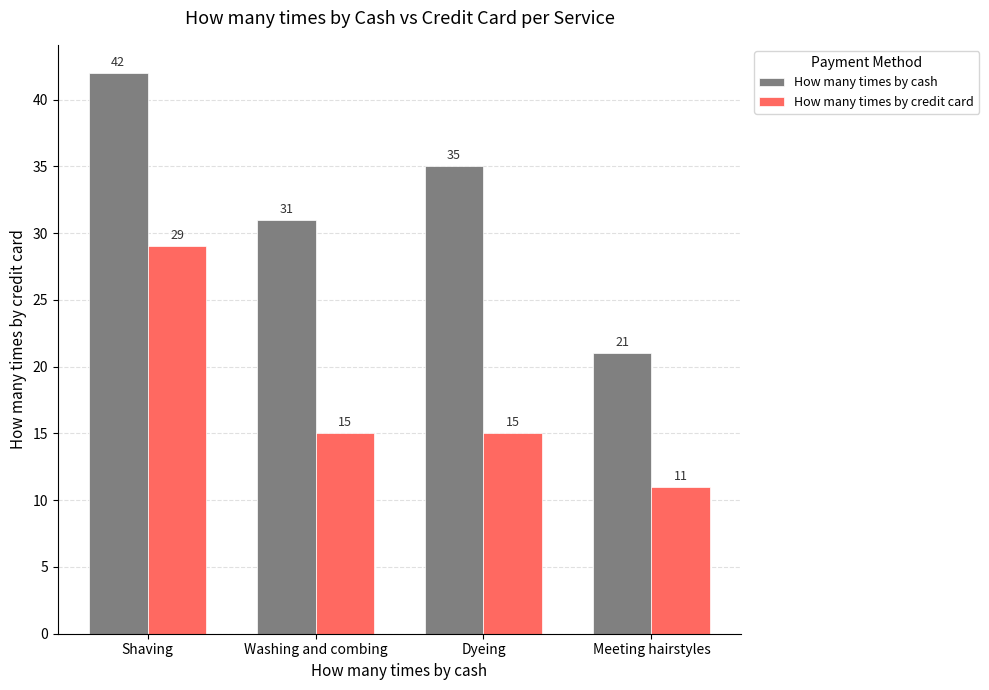

Which series changed the most between Shaving and Washing and combing?

How many times by credit card